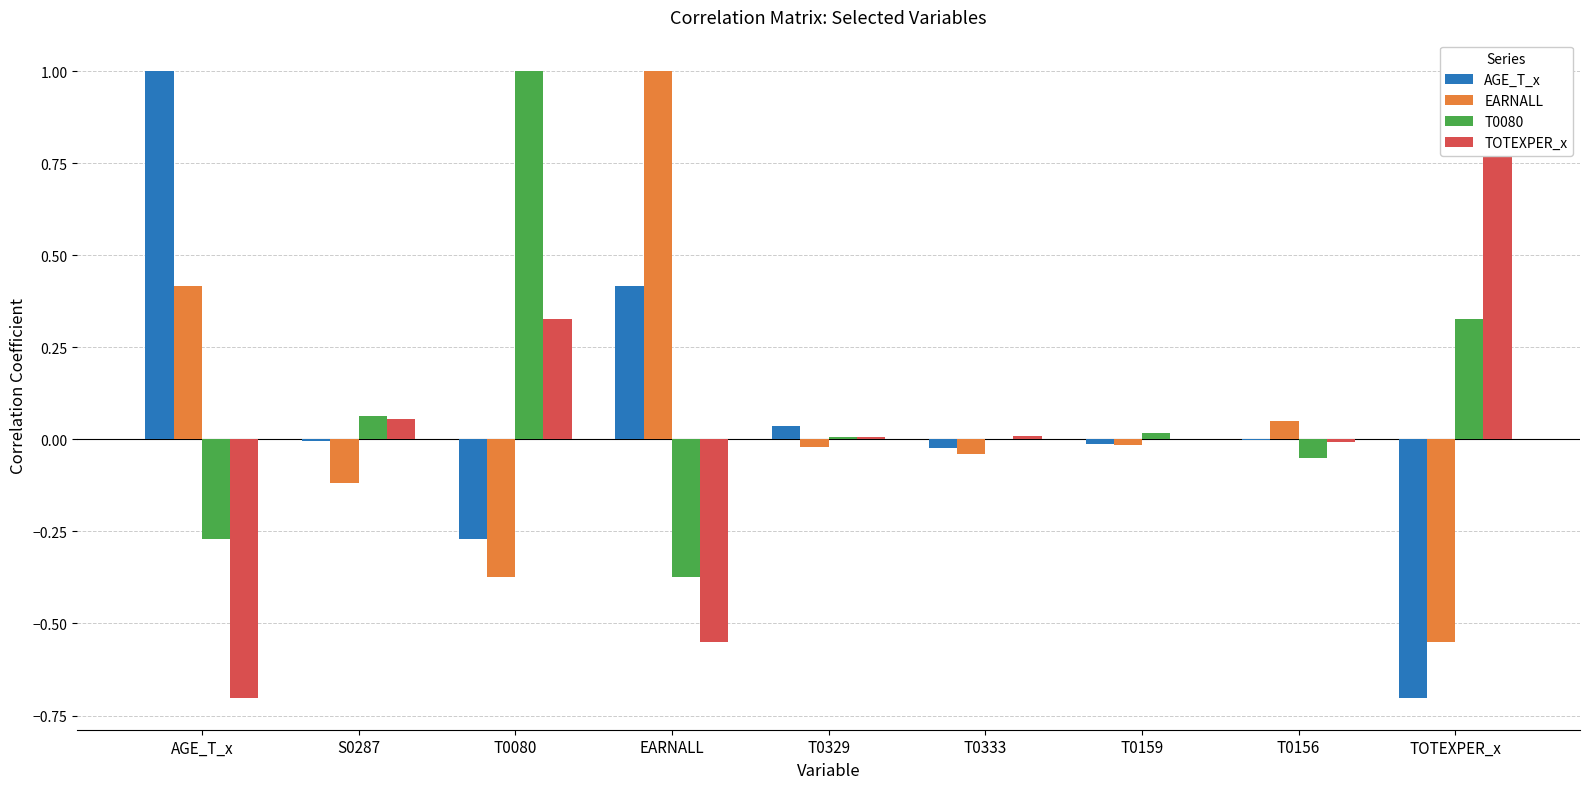

Which series has the largest total across all categories?

T0080